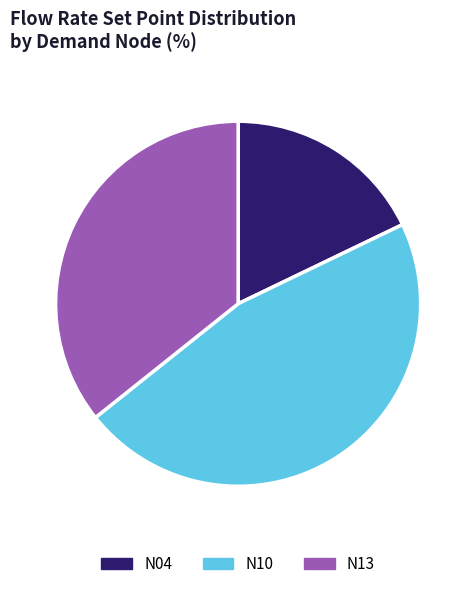

How many segments does this pie chart have?

3